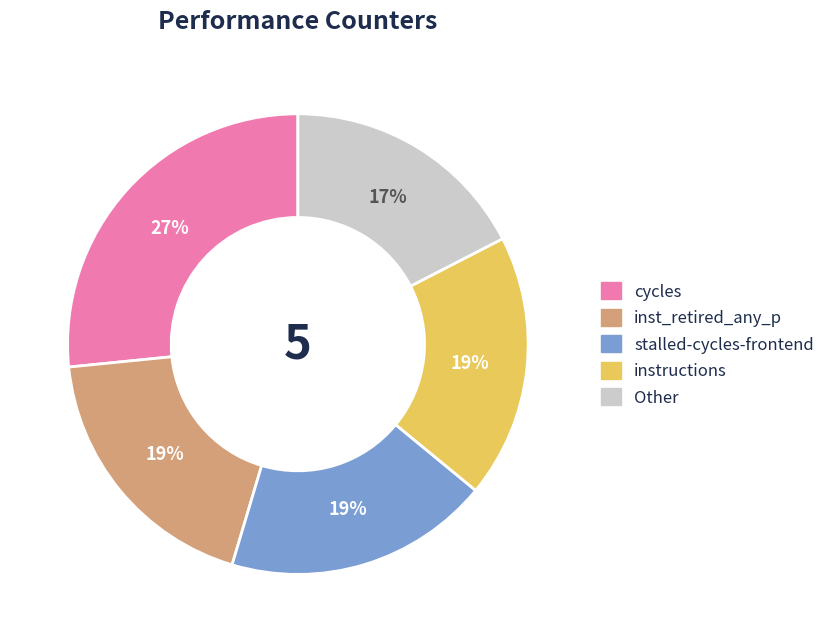

Does any single category account for the majority?

No